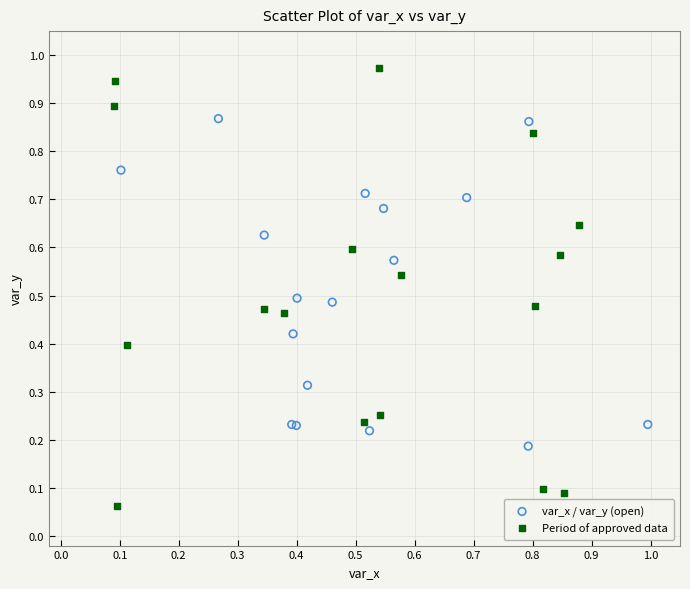

Which series contains the lowest Y value?

Period of approved data